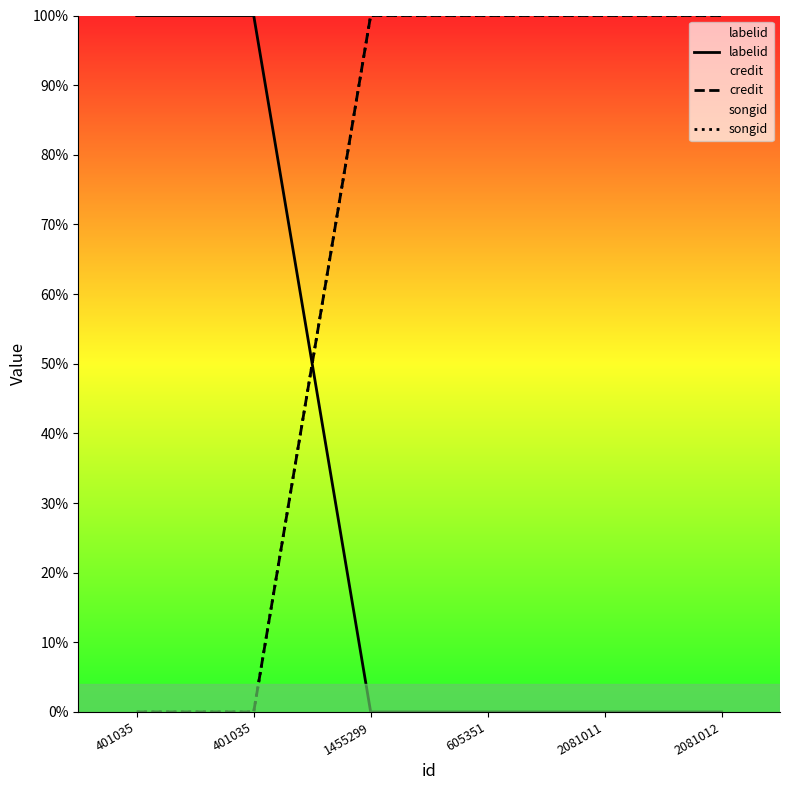

What is the difference between the credit values at 1455299 and 401035?

100.0